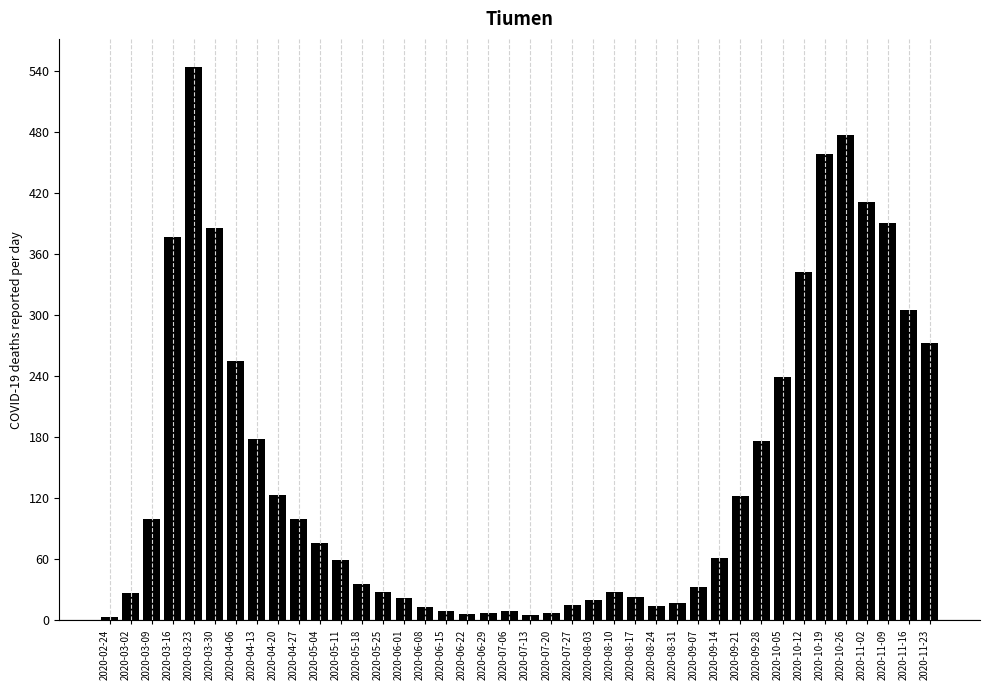

What is the greatest value displayed?

544